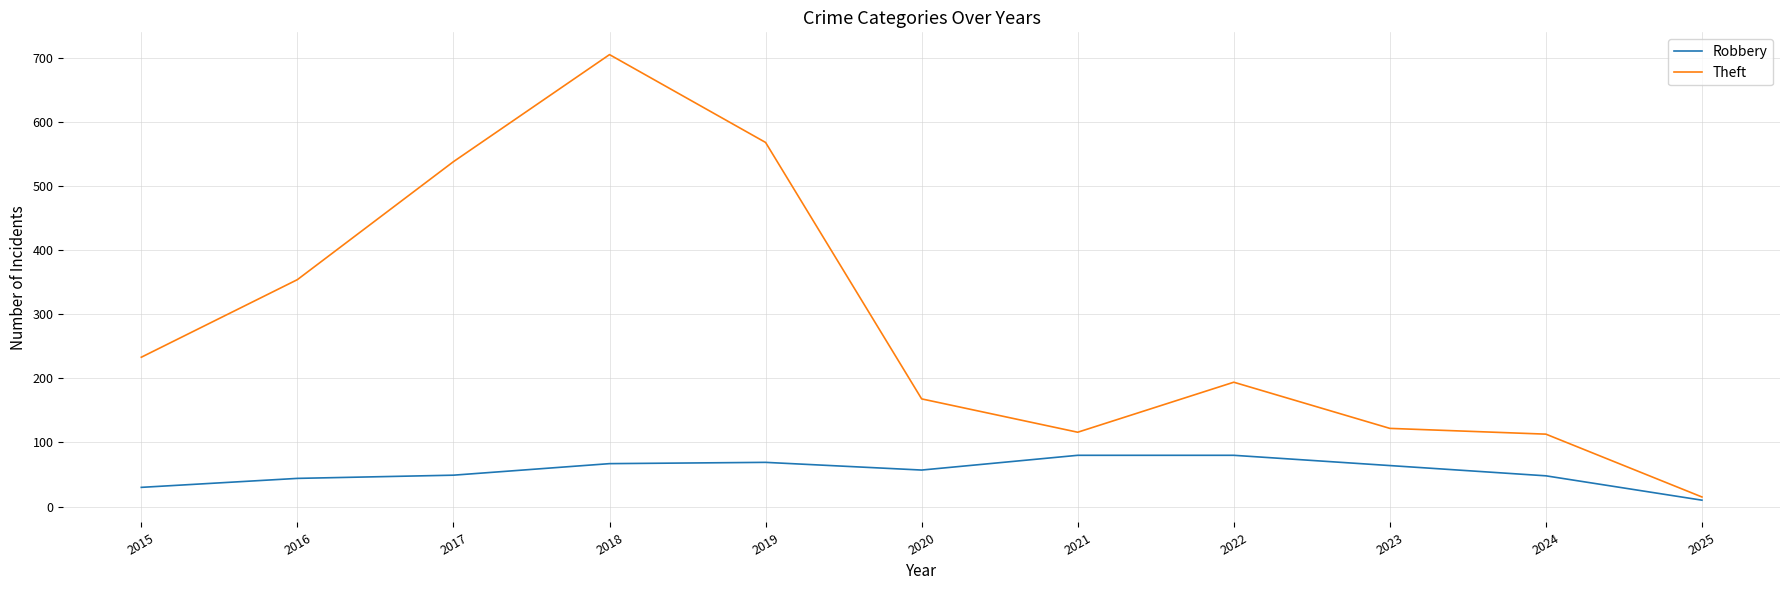

What is the difference between the maximum and second lowest values in the Robbery series?

50